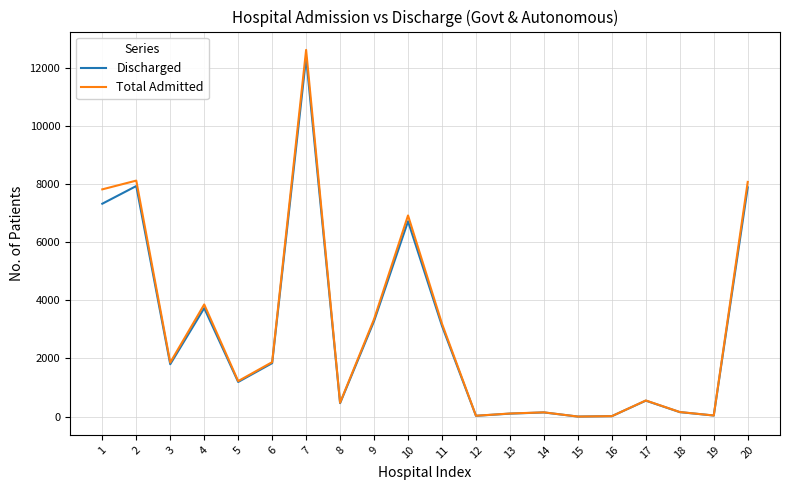

Is the value of Discharged at 20 greater than the value of Total Admitted at 10?

Yes